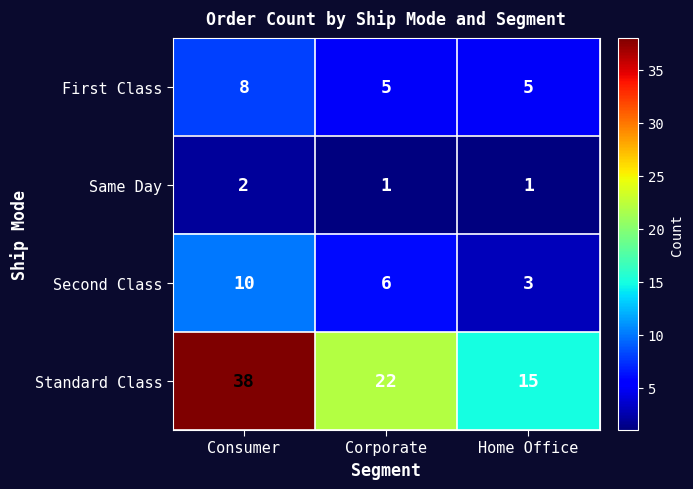

The First Class series shows 8 at Corporate. True or false?

False